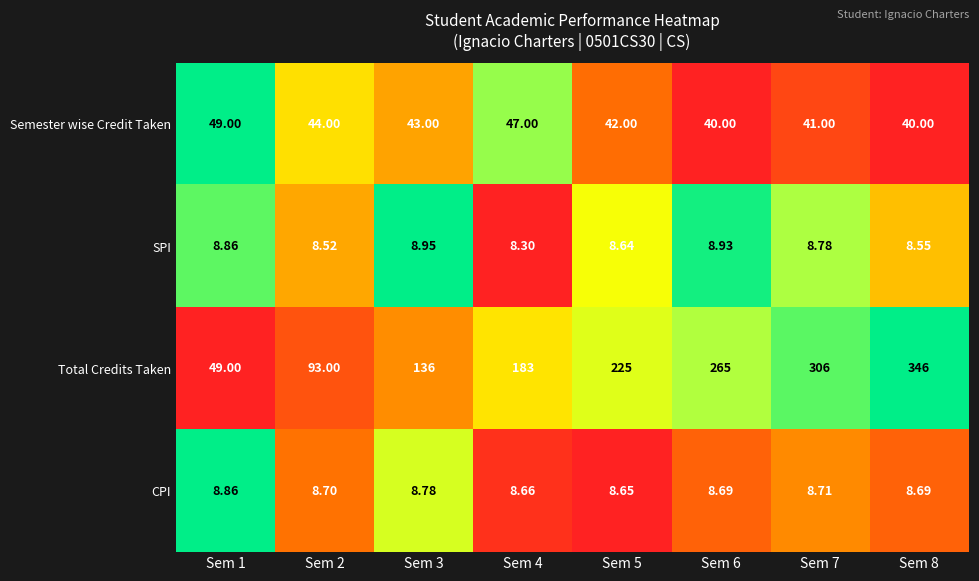

Between Sem 2 and Sem 6, which series saw the biggest shift?

Total Credits Taken